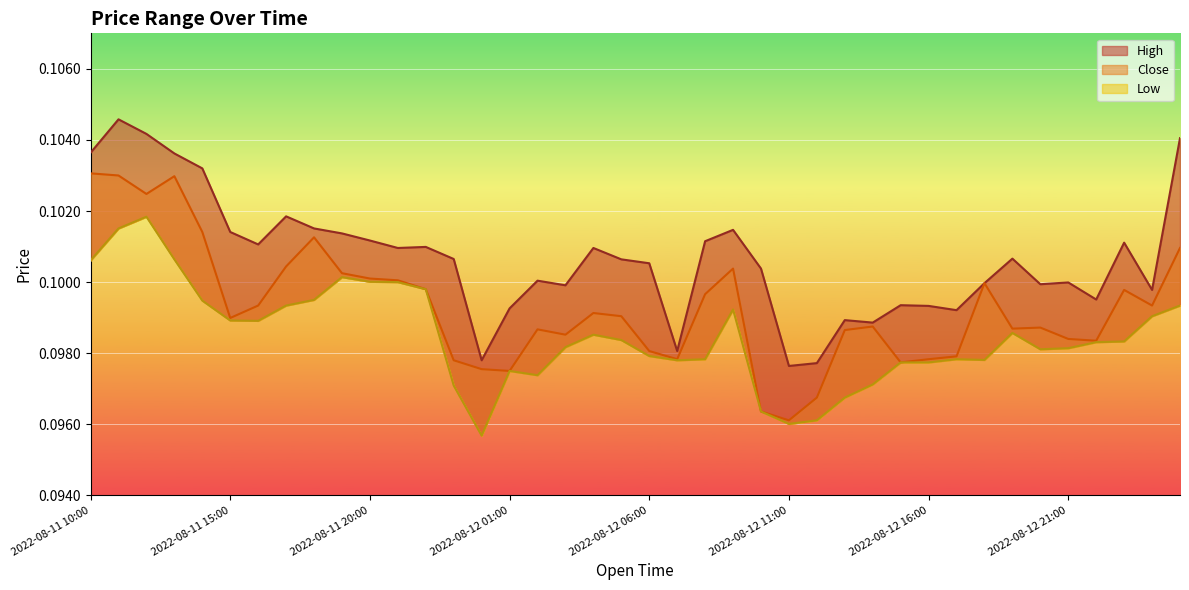

What is the sum of the Close values at 12 and 2022-08-12 21:00?

0.2